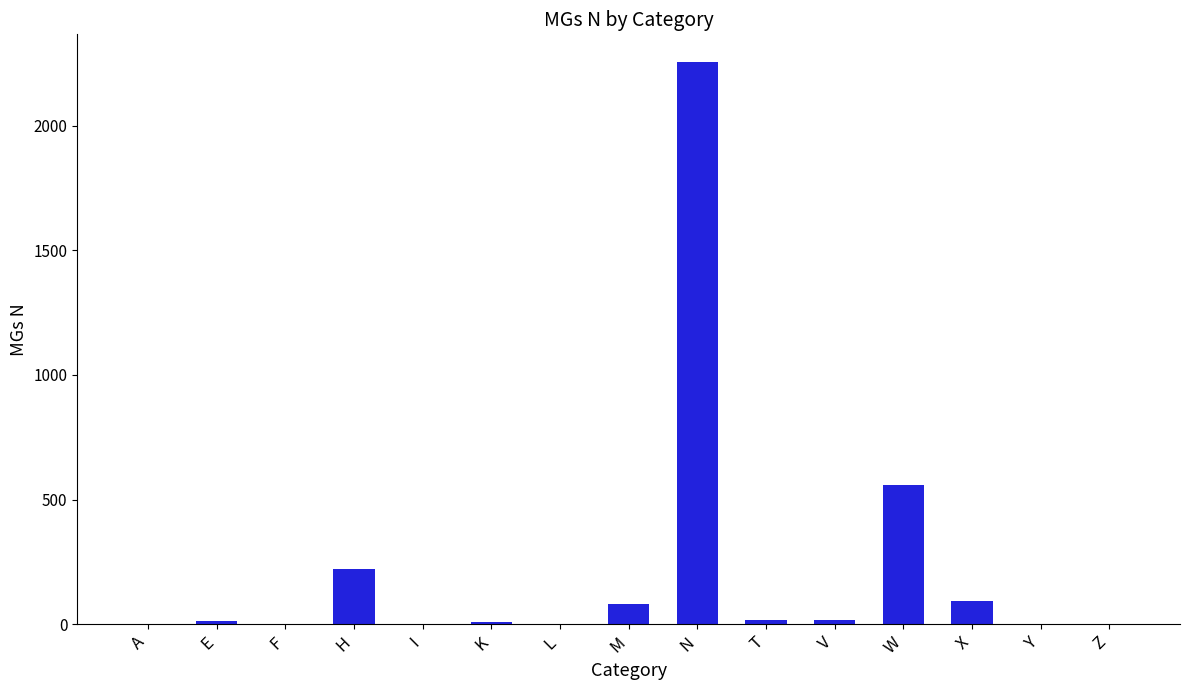

True or false: the data shows 312 at H.

False